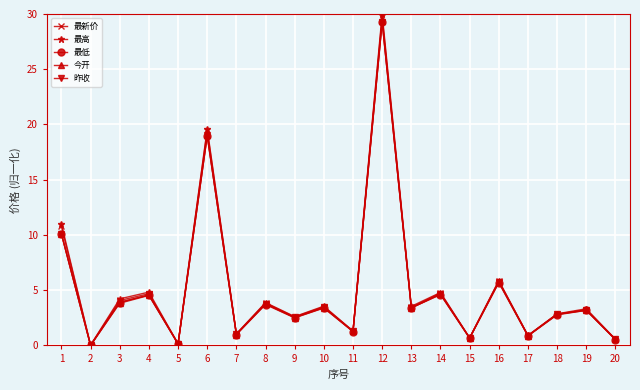

What is the average value of the 最高 series?

5.2